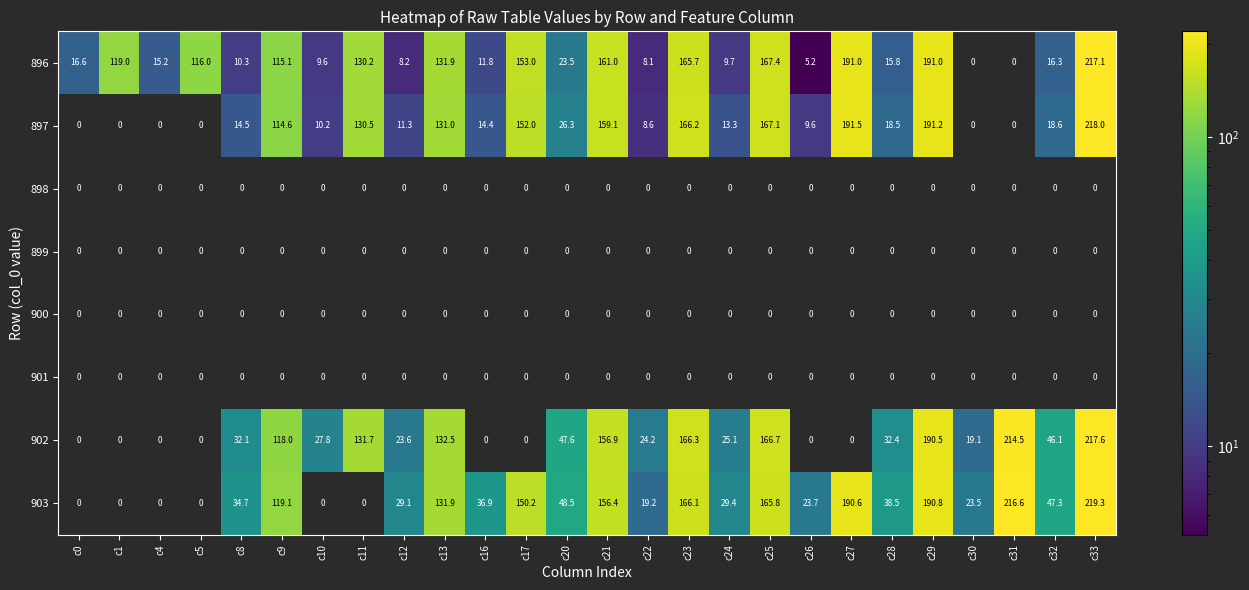

The value of 896 at c28 is 15.8. True or false?

True